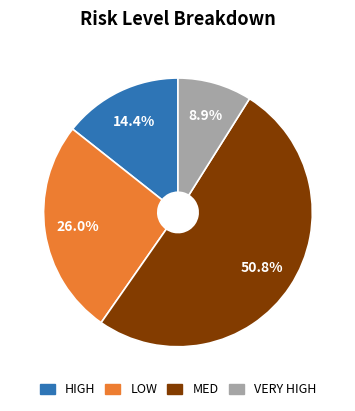

Is the sum of LOW and VERY HIGH greater than half?

No